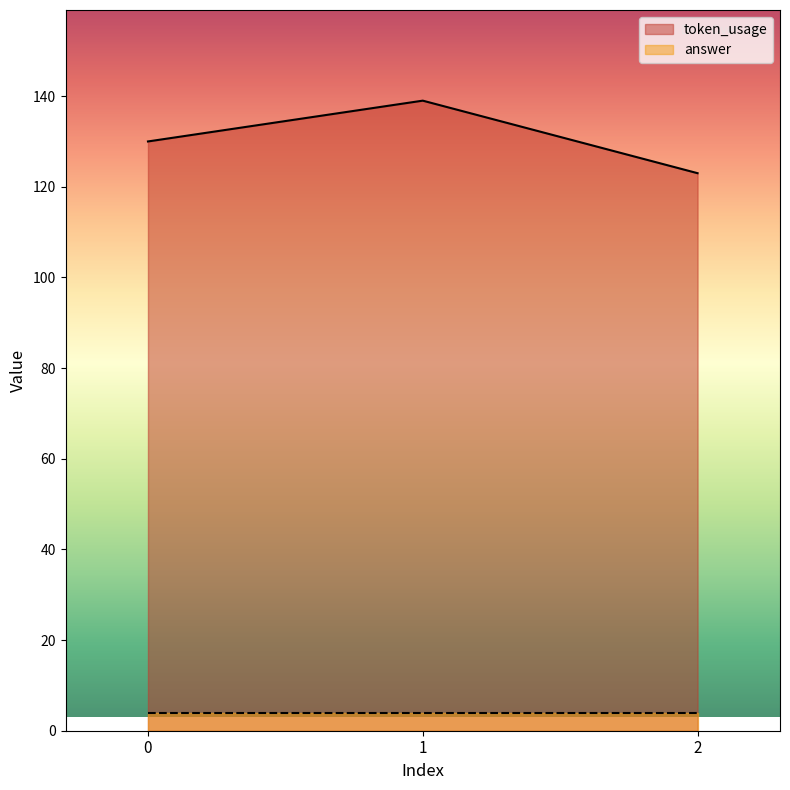

Reading right to left, transcribe all the data shown in this chart.

2=123	1=139	0=130